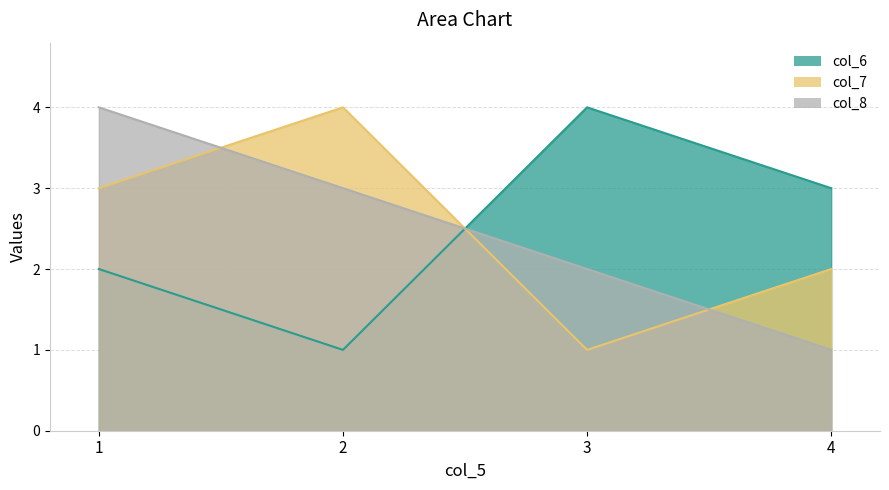

What is the total value across all series at 3?

7